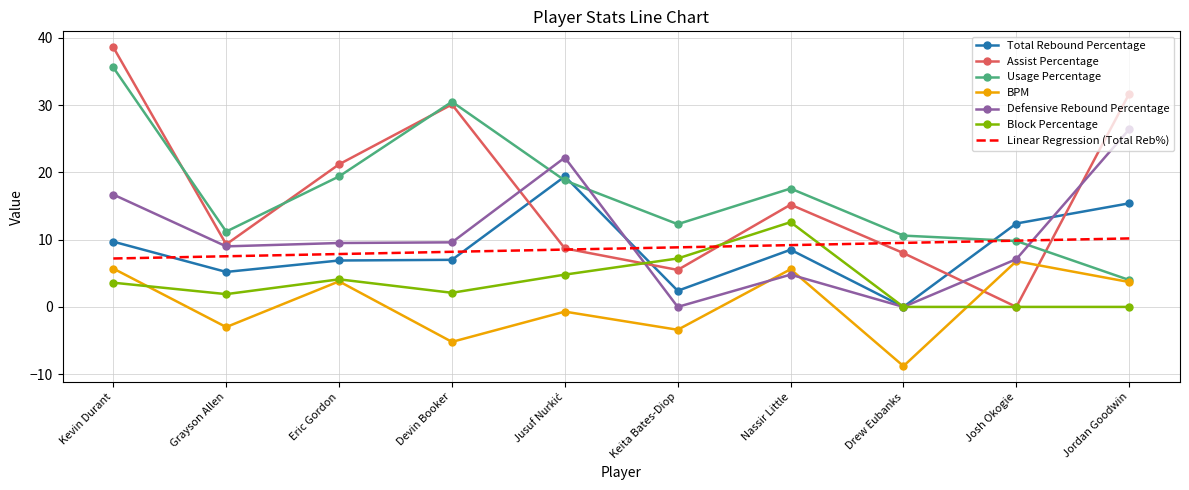

Where is the first local minimum for BPM?

Grayson Allen